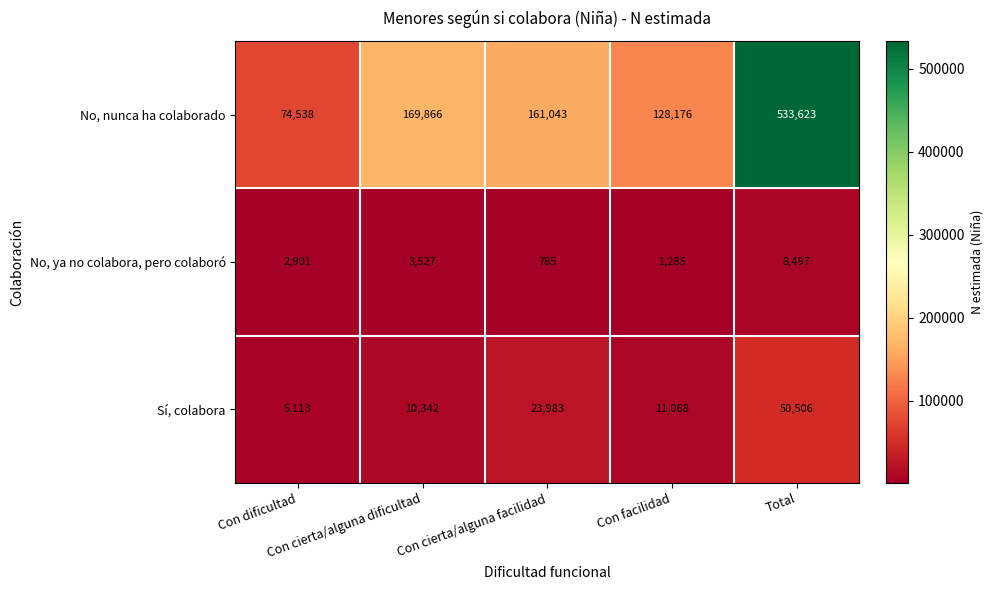

What is the difference between the second highest and second lowest values in the No, nunca ha colaborado series?

41690